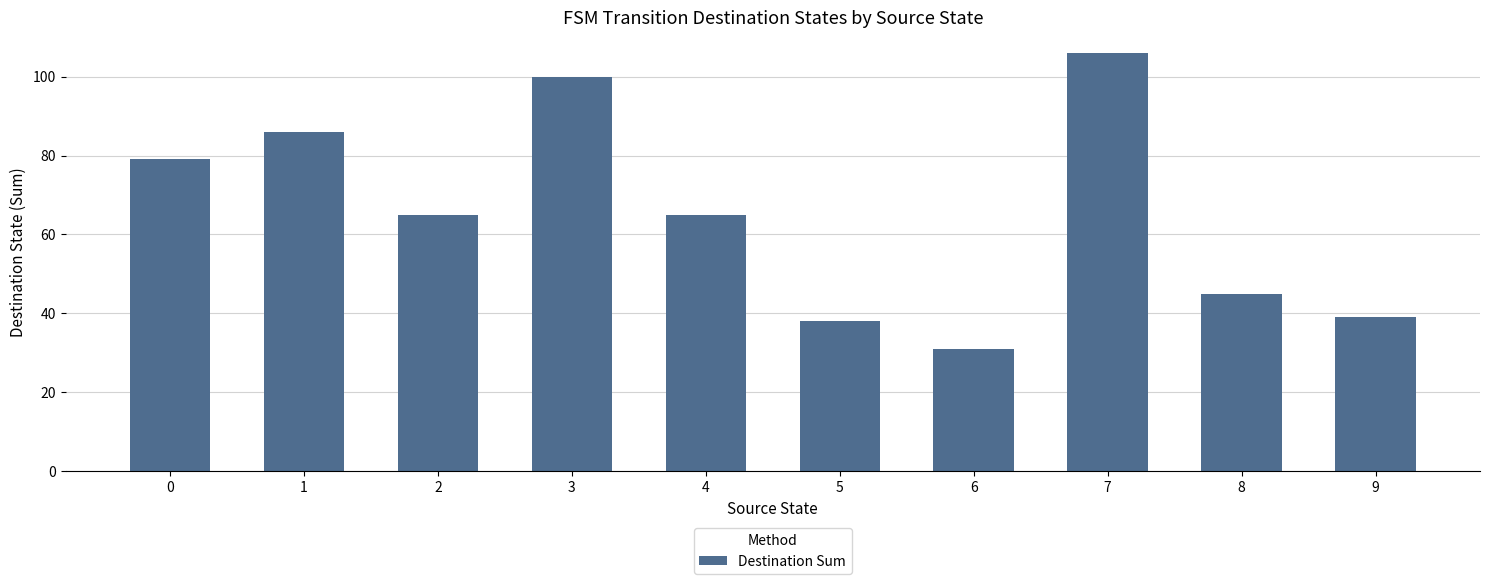

What is the value of the 8th bar from the left?

106